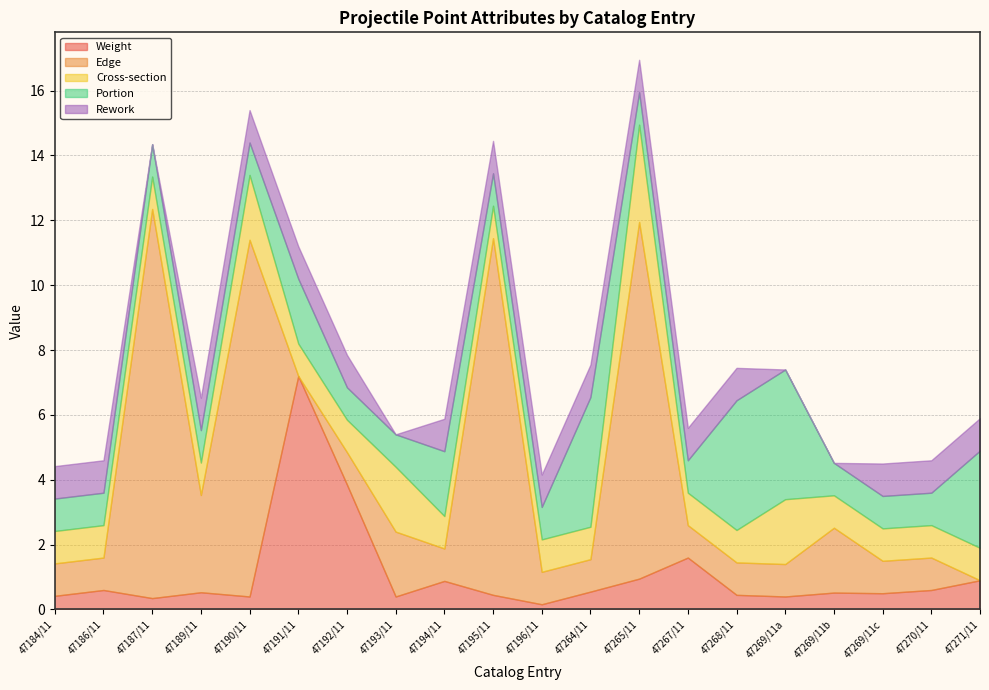

The Rework series shows 0.7 at 47268/11. True or false?

False